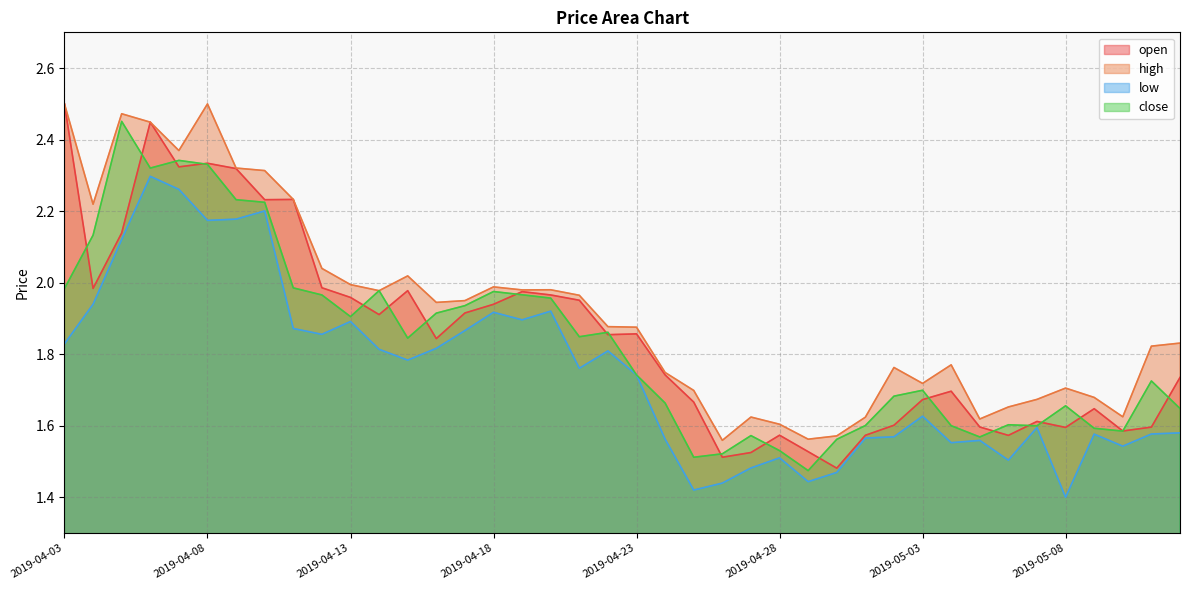

Where is high nearest to the value 2?

2019-04-13